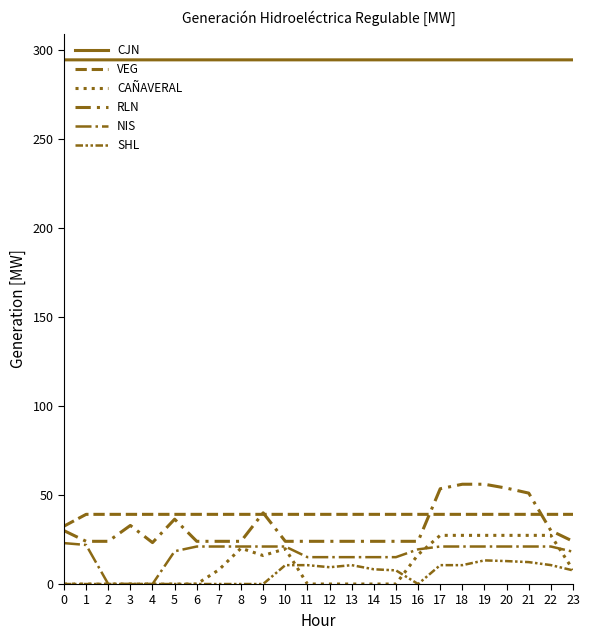

Is this an area chart (filled region under the line)?

No